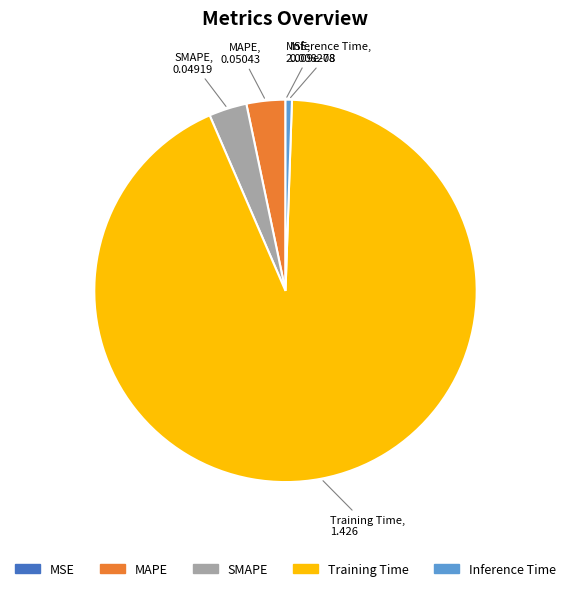

The Training Time slice represents 93% of the pie. True or false?

True